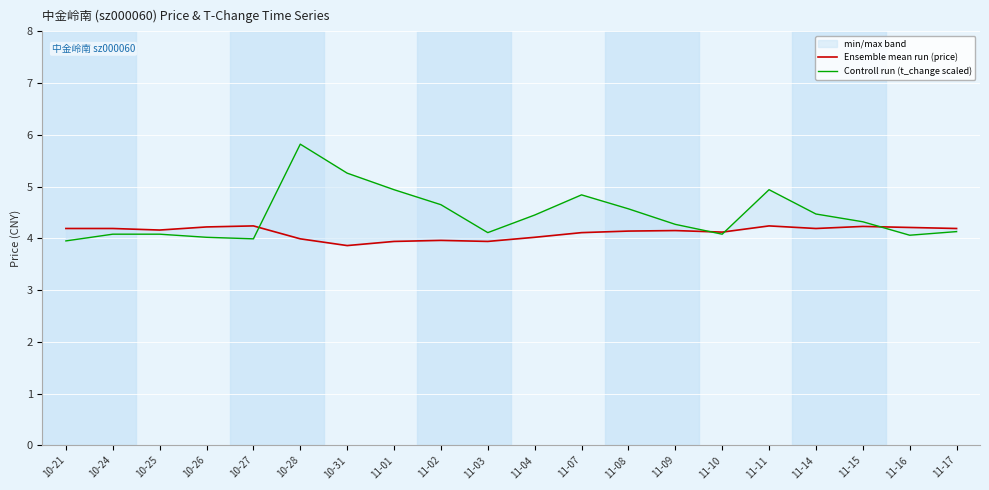

How many interior local peaks does the Controll run (t_change scaled) series have?

3